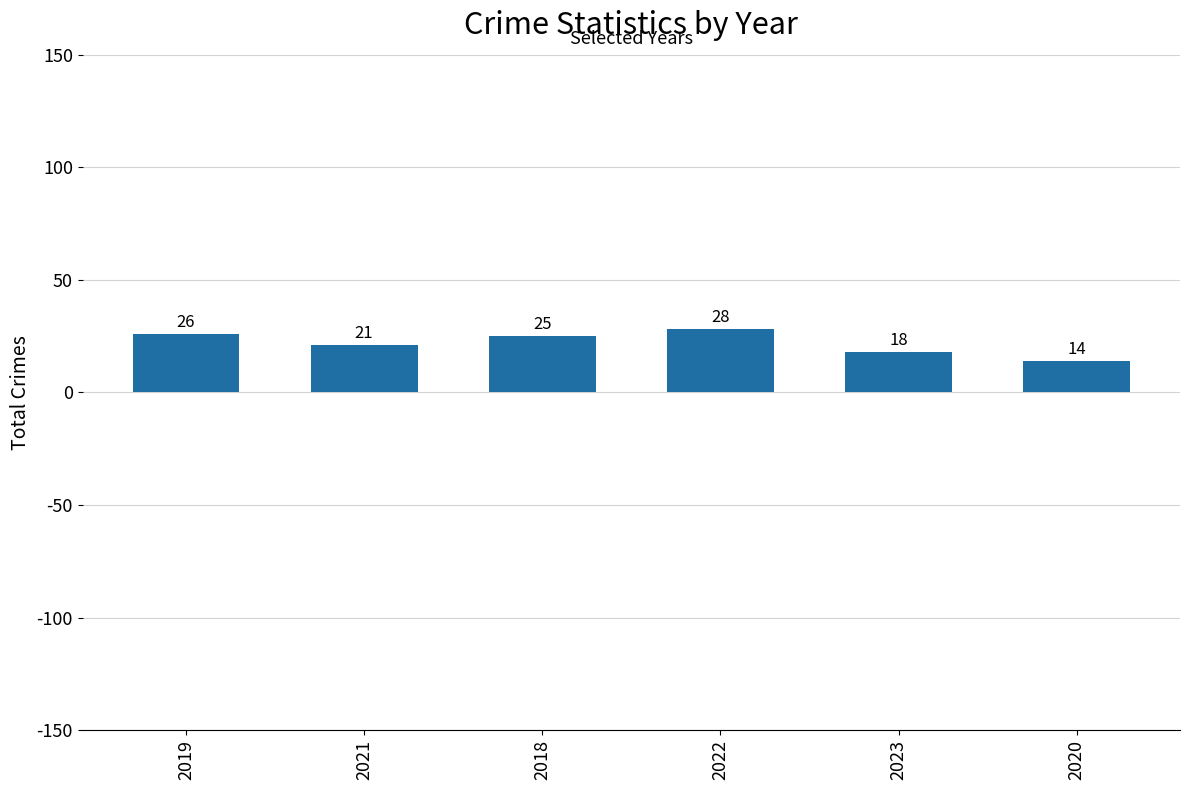

What is the maximum value shown in the chart?

28